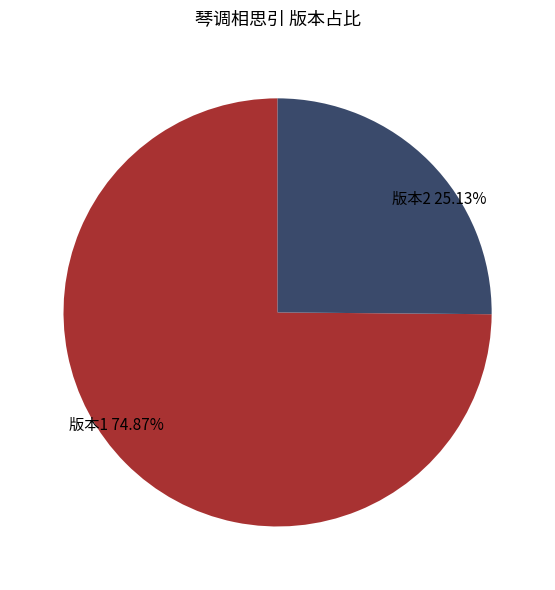

Which slice is the smallest?

版本2 25.13%